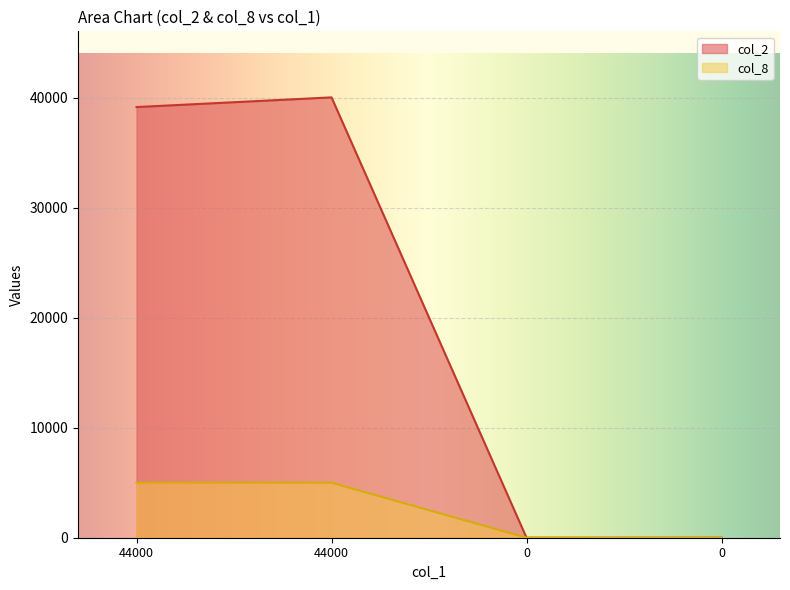

The value of col_8 at 44000 is 5000. True or false?

True